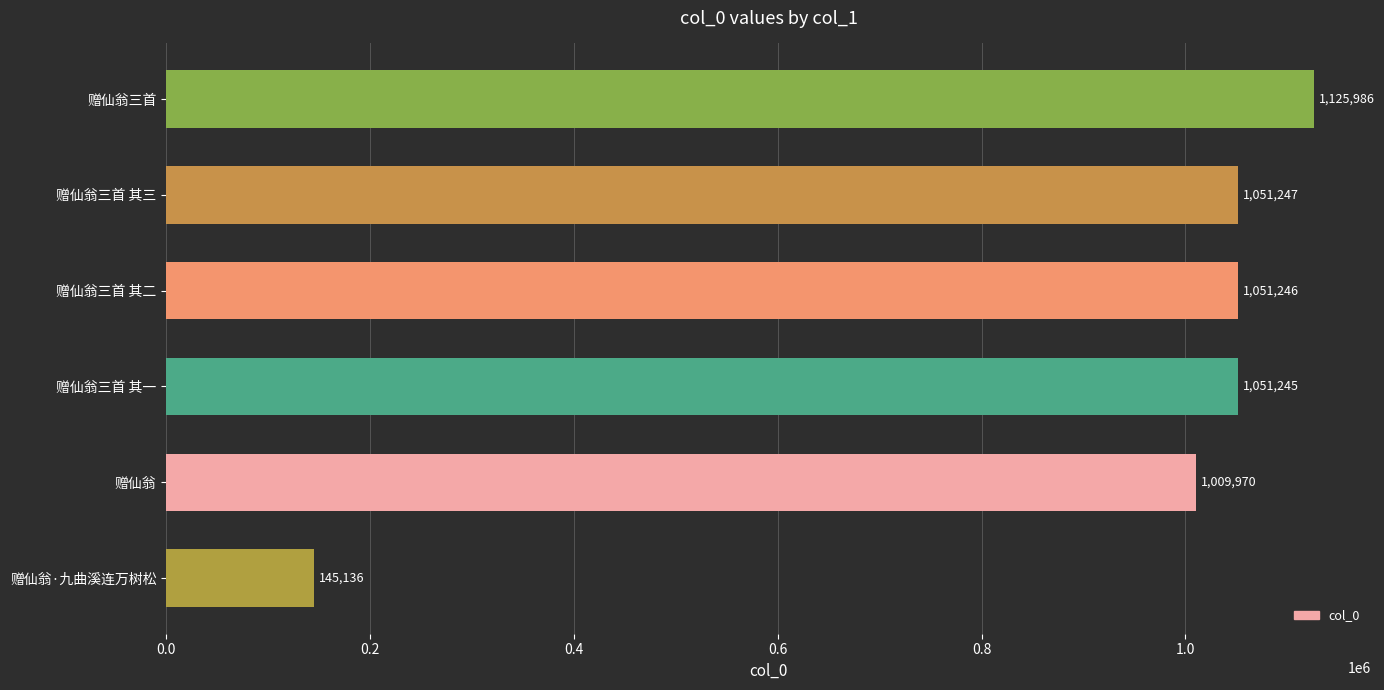

List the labels in order of value, largest first.

赠仙翁三首, 赠仙翁三首 其三, 赠仙翁三首 其二, 赠仙翁三首 其一, 赠仙翁, 赠仙翁·九曲溪连万树松